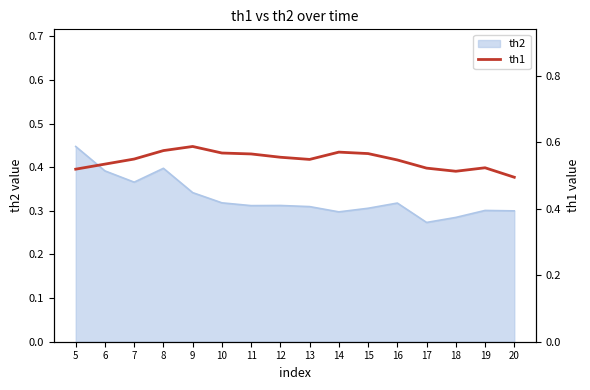

What is the difference between the maximum and minimum values?

0.1